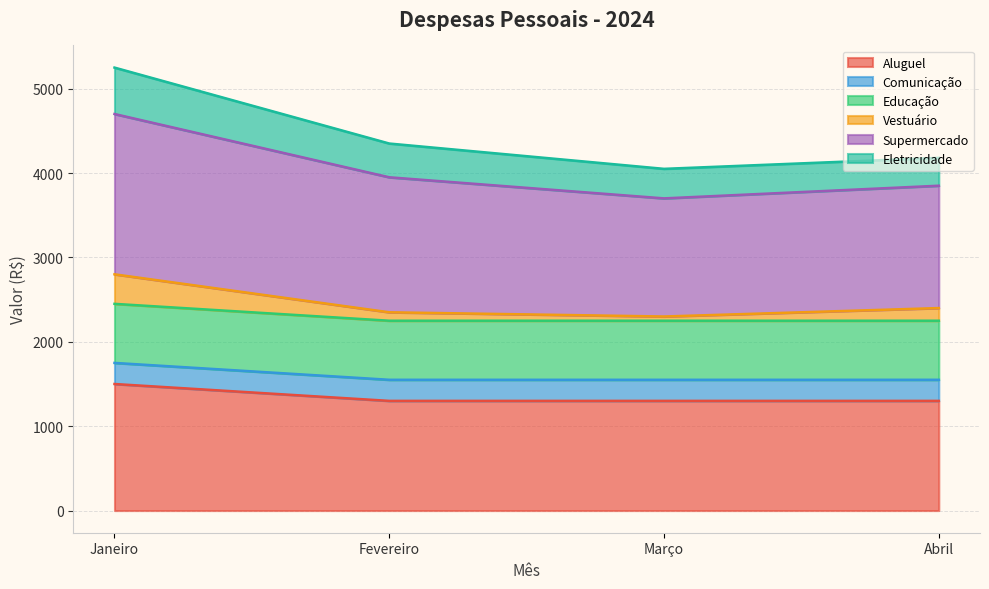

The Aluguel series shows 1300 at Abril. True or false?

True